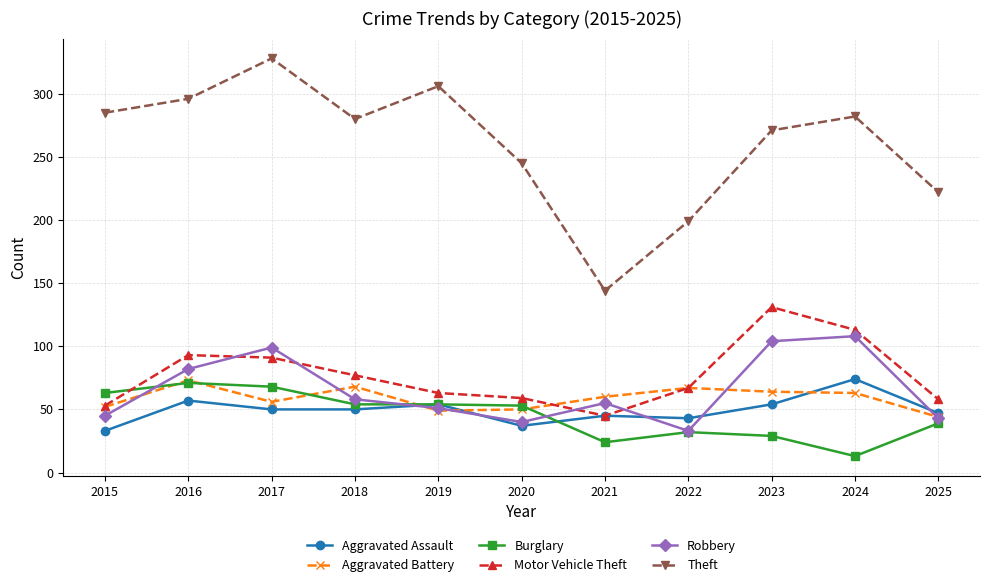

Read the Burglary value at 2024.

13